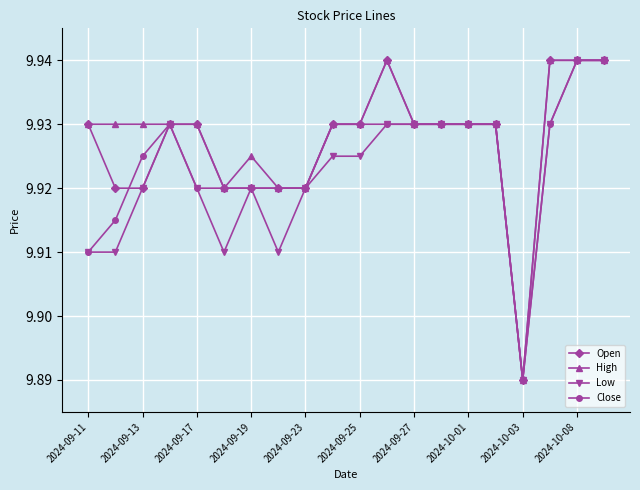

At how many categories does at least one series exceed 9?

20